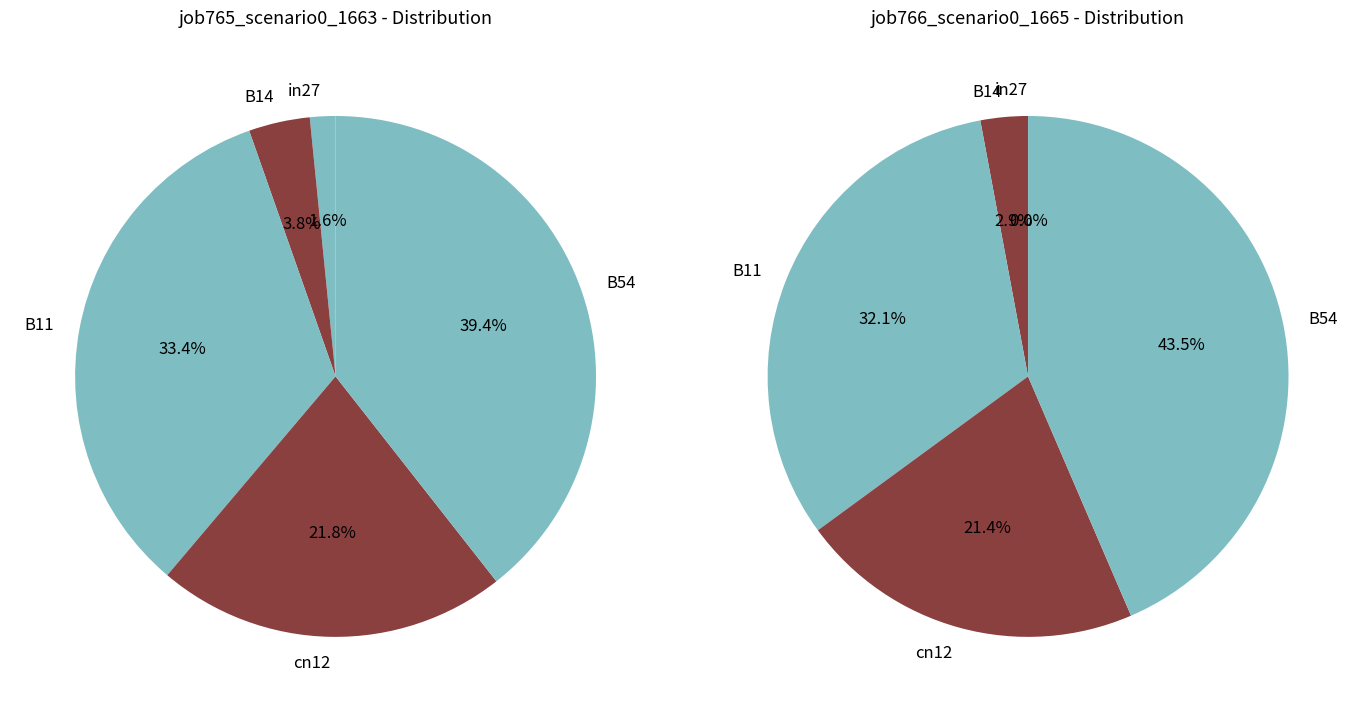

True or false: in27 accounts for 2% of the total.

True